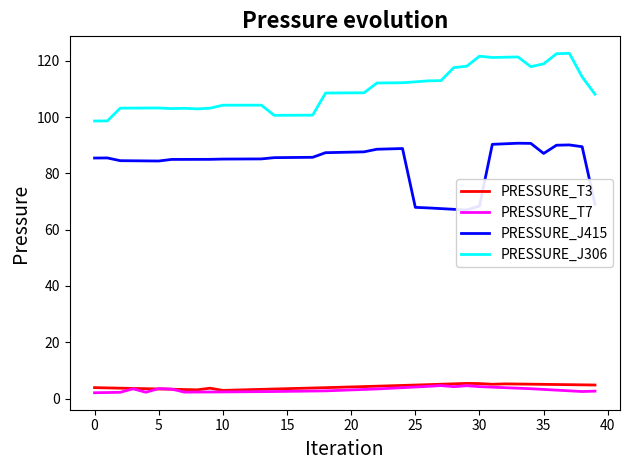

What are all the series names shown in the legend?

PRESSURE_T3, PRESSURE_T7, PRESSURE_J415, PRESSURE_J306